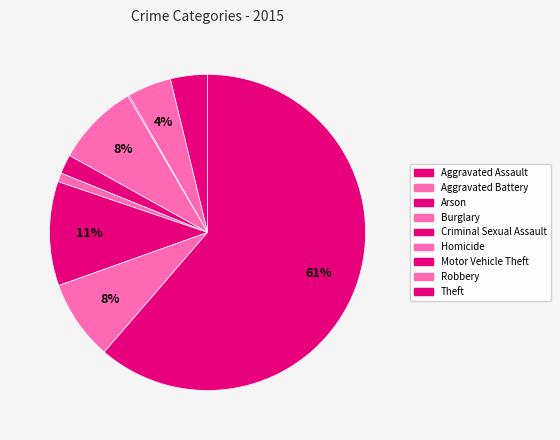

Count the number of slices in the pie.

9